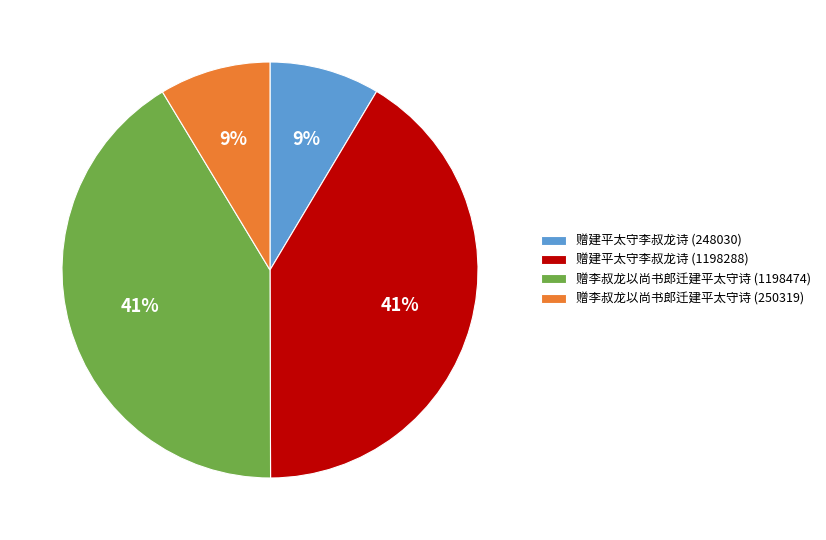

Does any single category account for the majority?

No